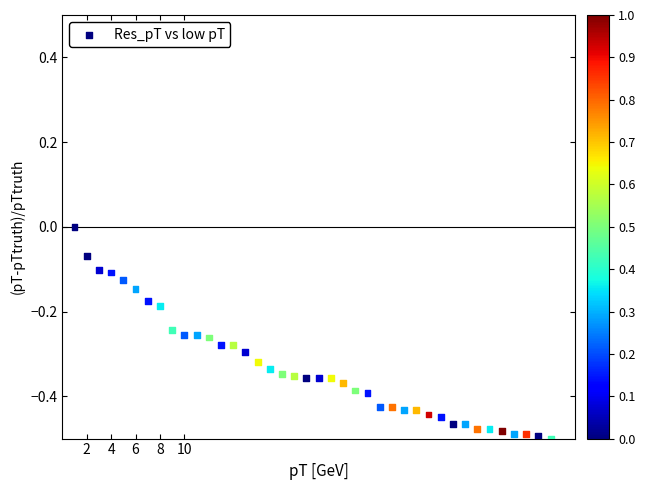

What is the range of X values (max minus min)?

39.0